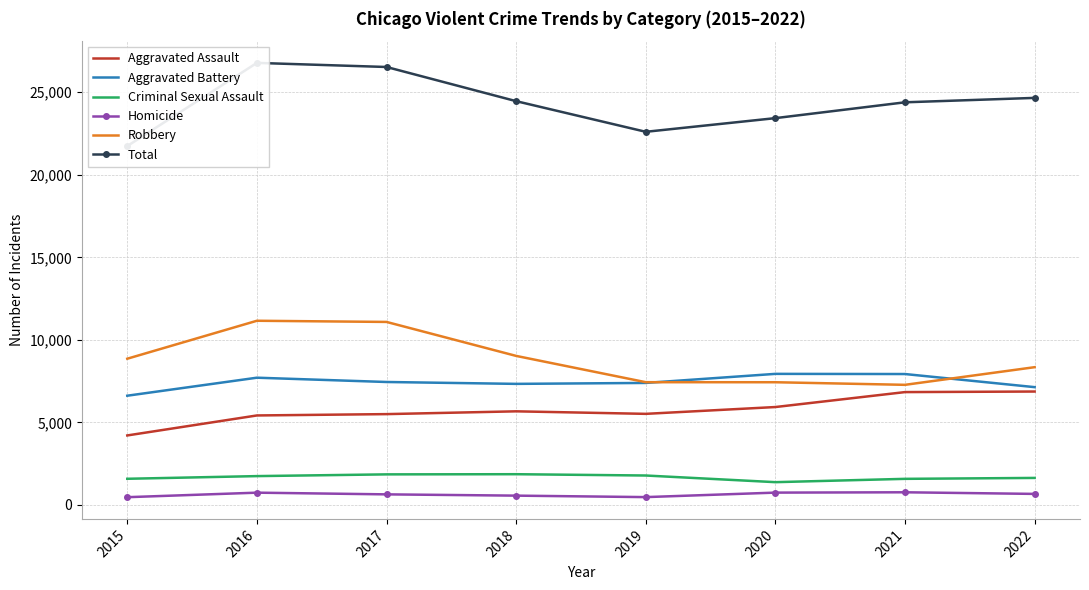

What are all the series names shown in the legend?

Aggravated Assault, Aggravated Battery, Criminal Sexual Assault, Homicide, Robbery, Total